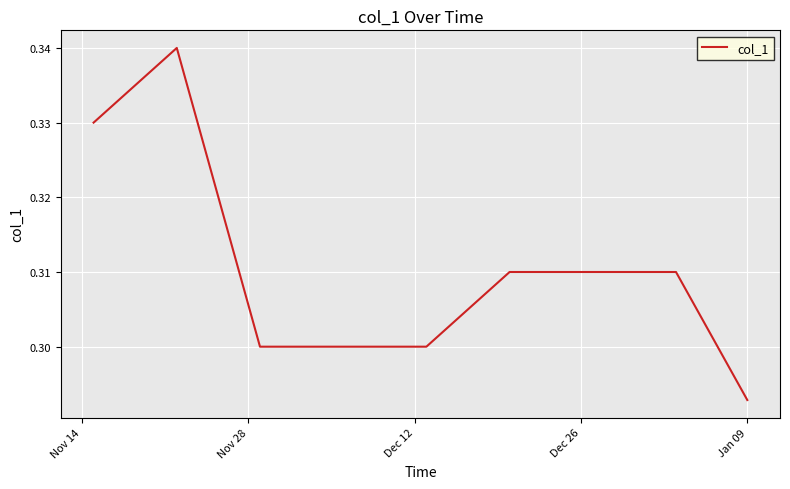

Does the chart display data point markers on the line(s)?

No